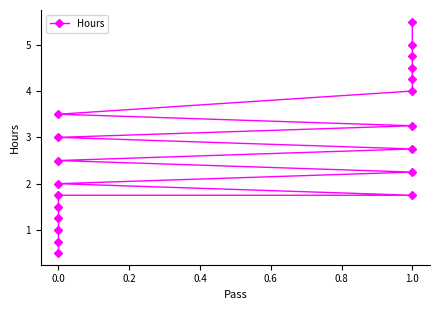

What is the sum of all values?

55.8